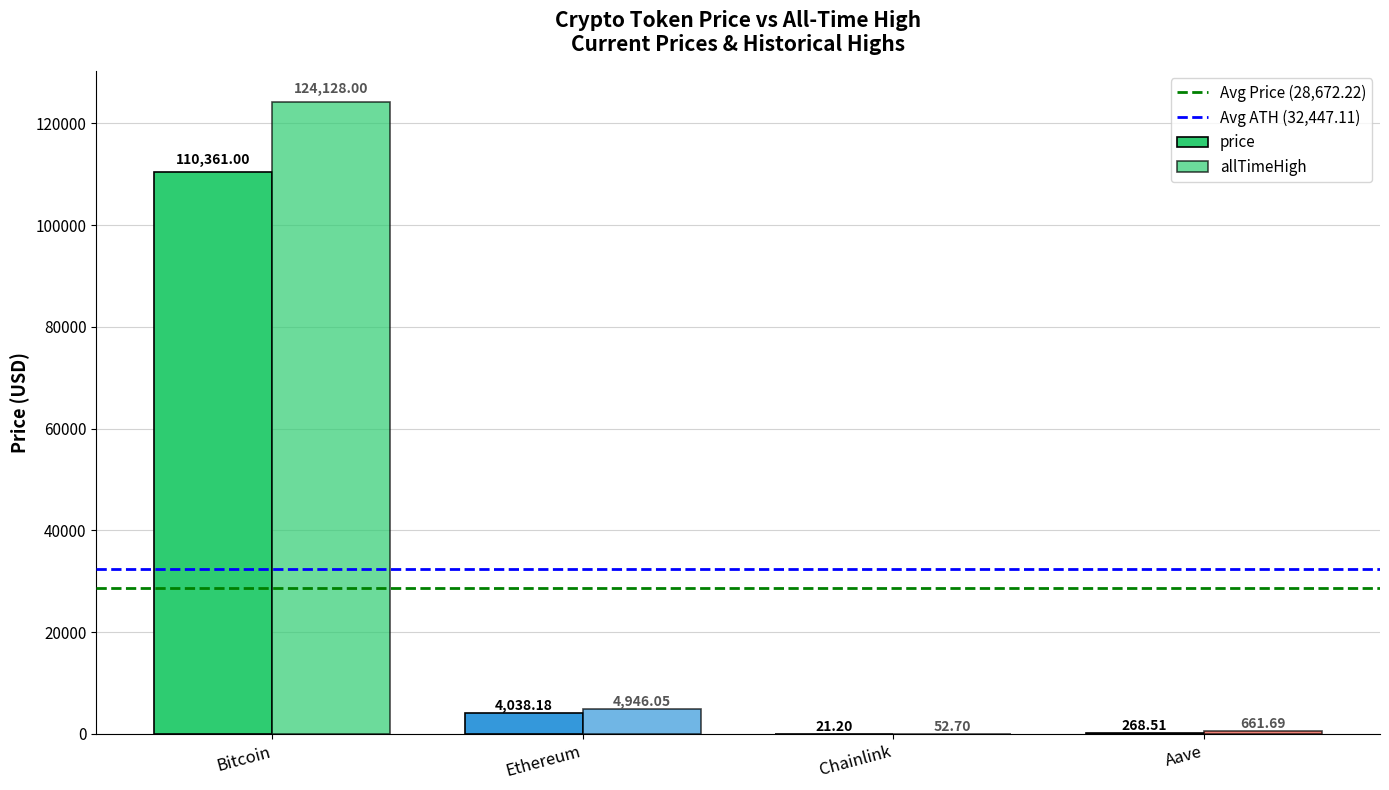

What is the label of the 4th bar from the right?

Bitcoin